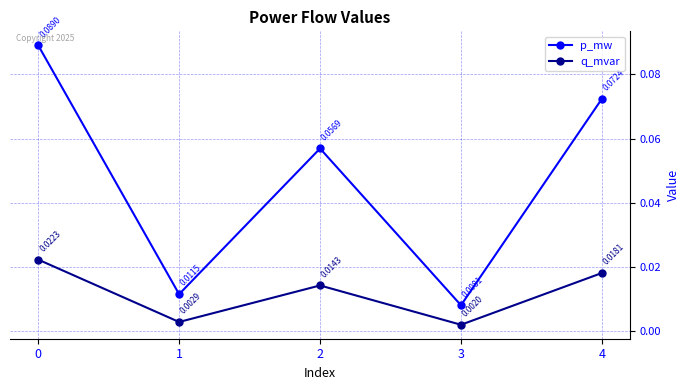

How many categories are shown in the chart?

5